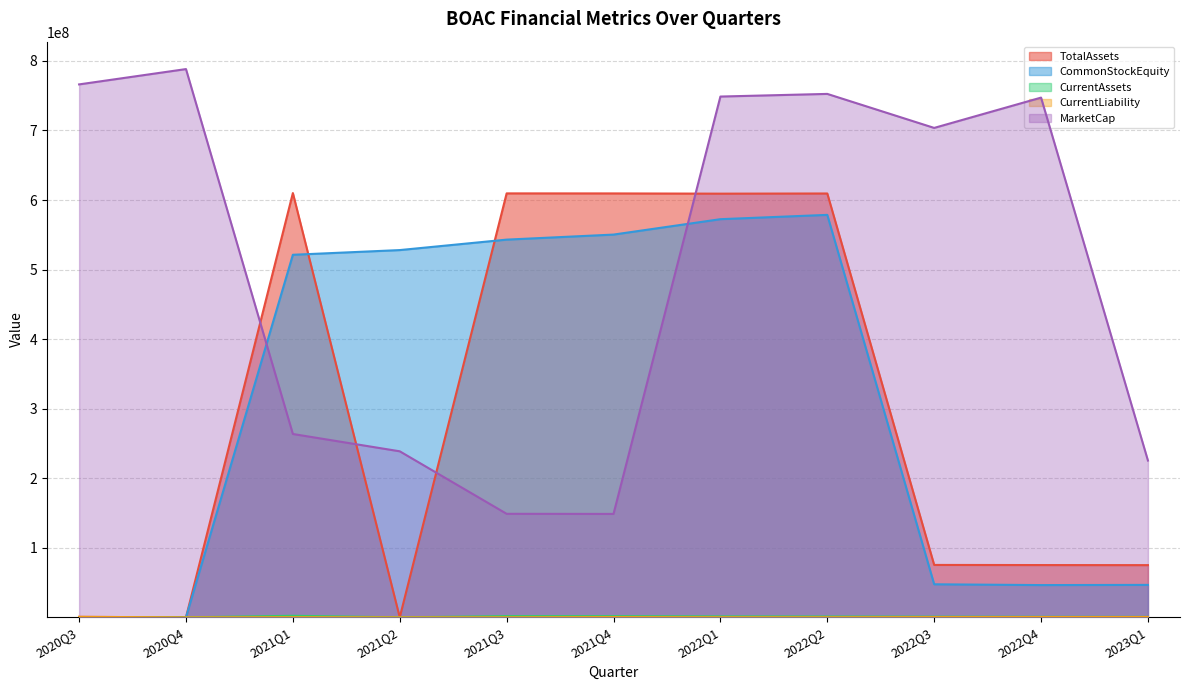

At 2022Q2, list the series in order from smallest to largest.

CurrentLiability, CurrentAssets, CommonStockEquity, TotalAssets, MarketCap